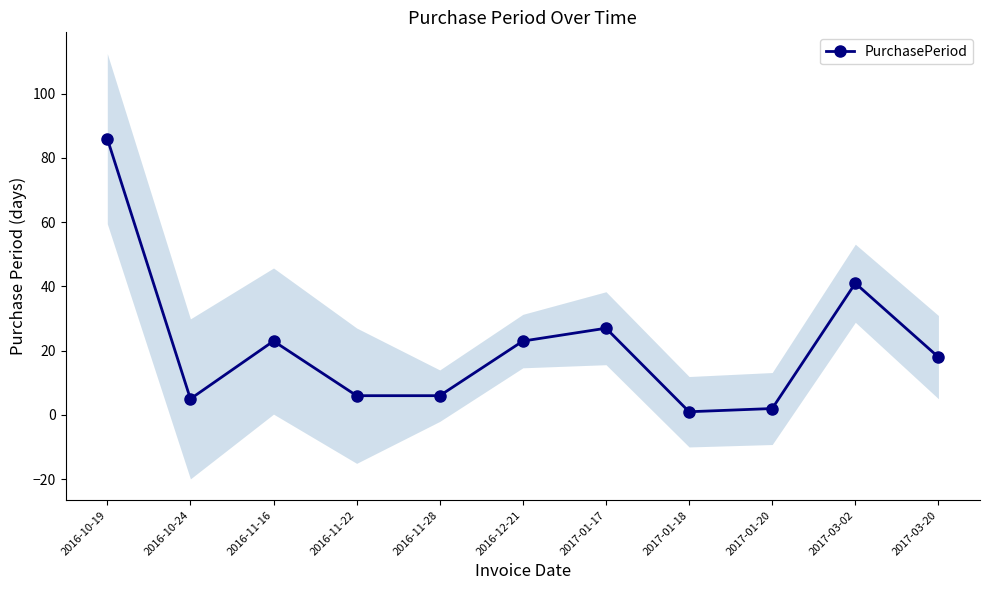

Which label corresponds to the smallest value in the chart?

2017-01-18